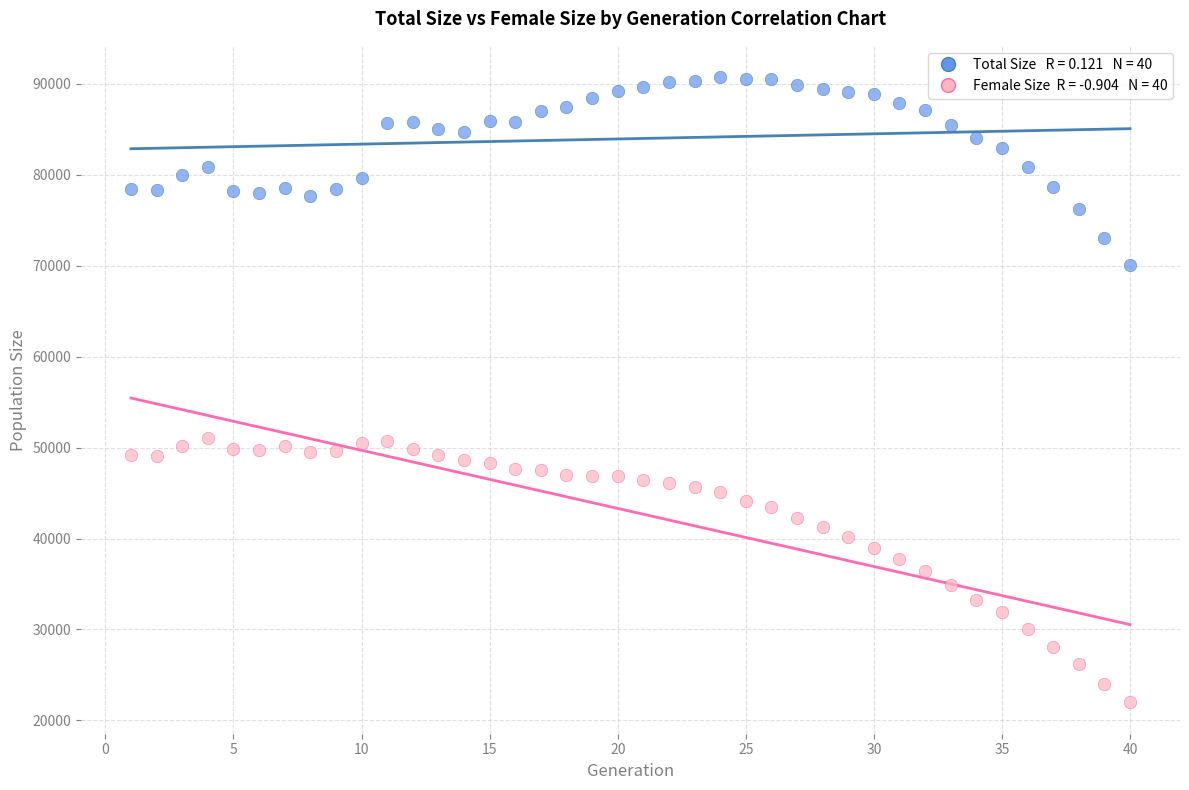

Across all data points, what is the range of X values (max minus min)?

39